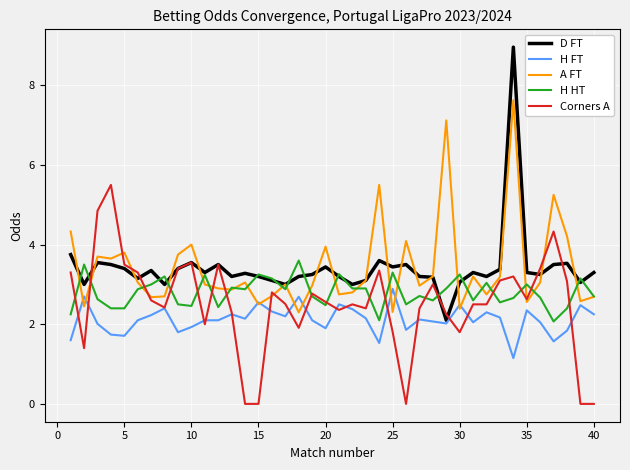

What is the maximum value shown in the chart?

9.0